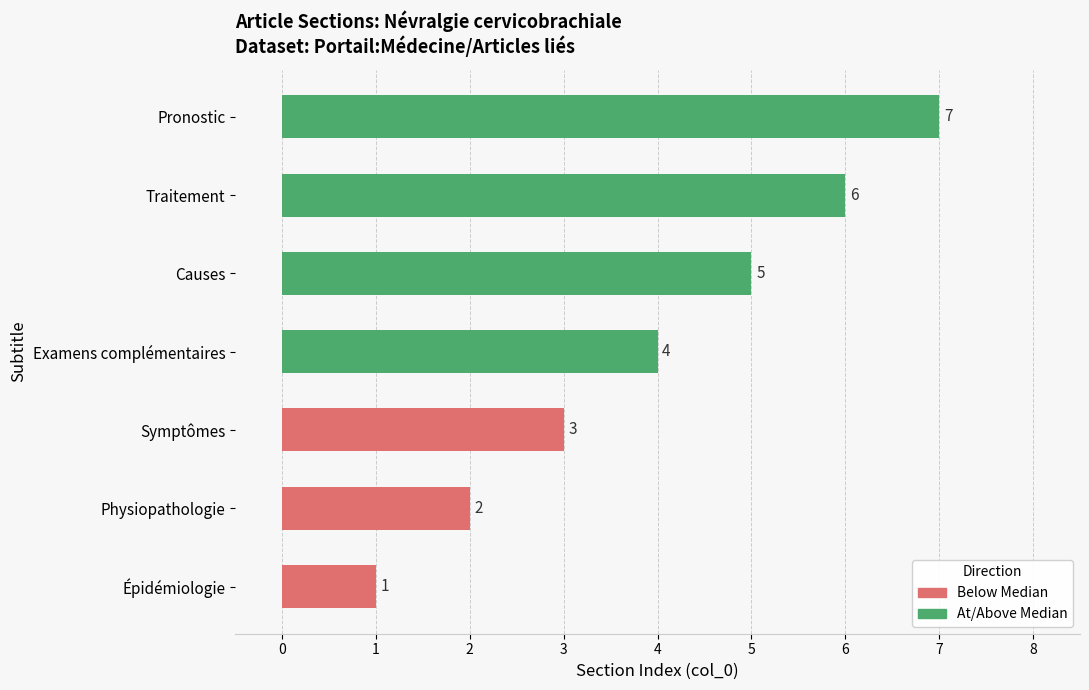

Rank the categories by value from highest to lowest.

Pronostic, Traitement, Causes, Examens complémentaires, Symptômes, Physiopathologie, Épidémiologie